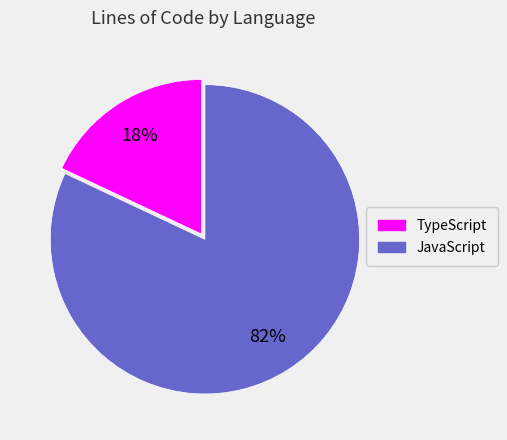

True or false: JavaScript accounts for 82% of the total.

True